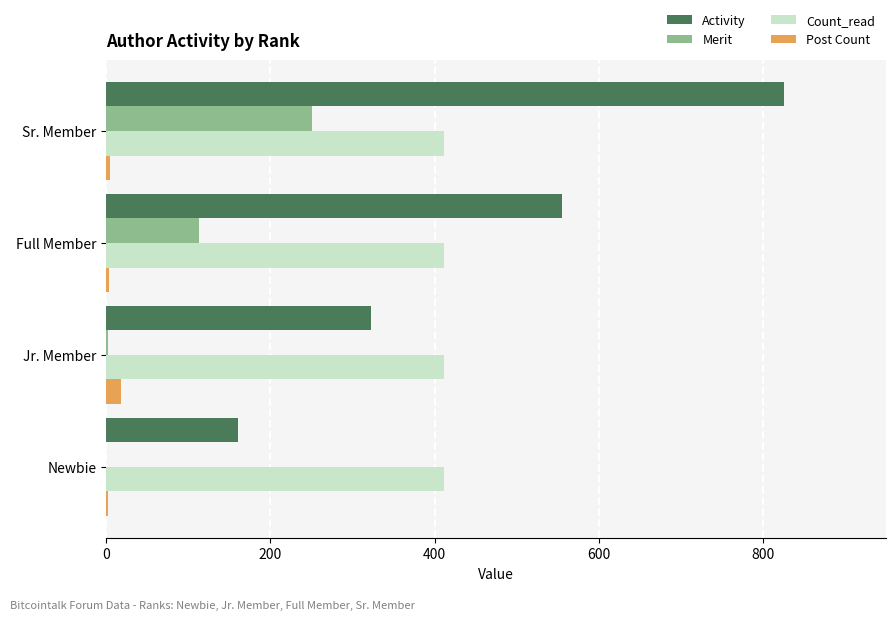

At which label is Activity closest to 493?

Full Member